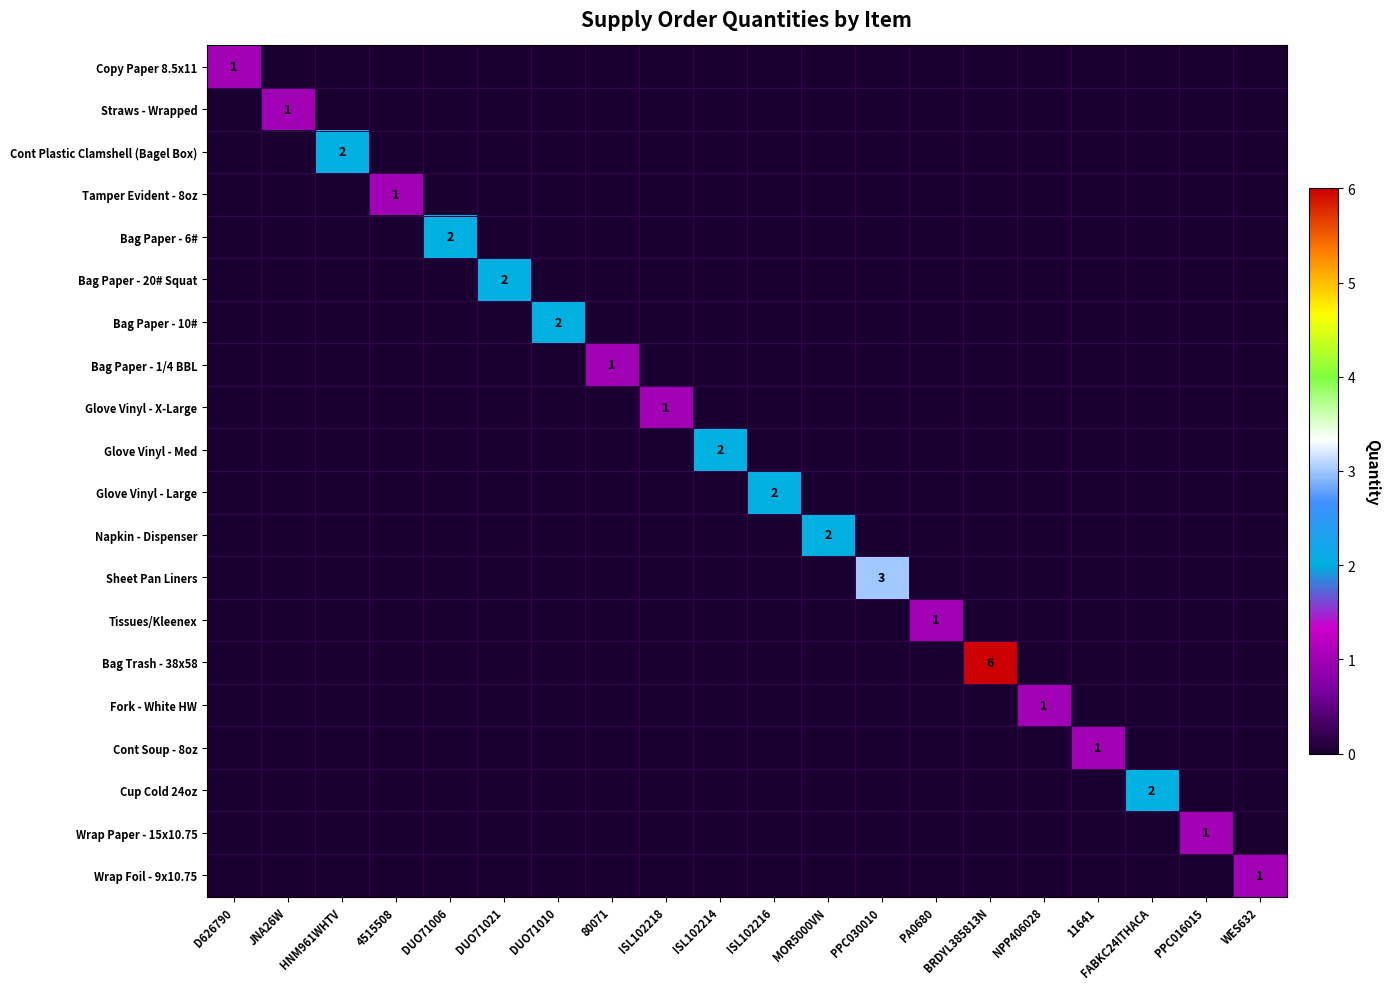

Is it true that Cont Plastic Clamshell (Bagel Box) equals 0 at BRDYL385813N?

True